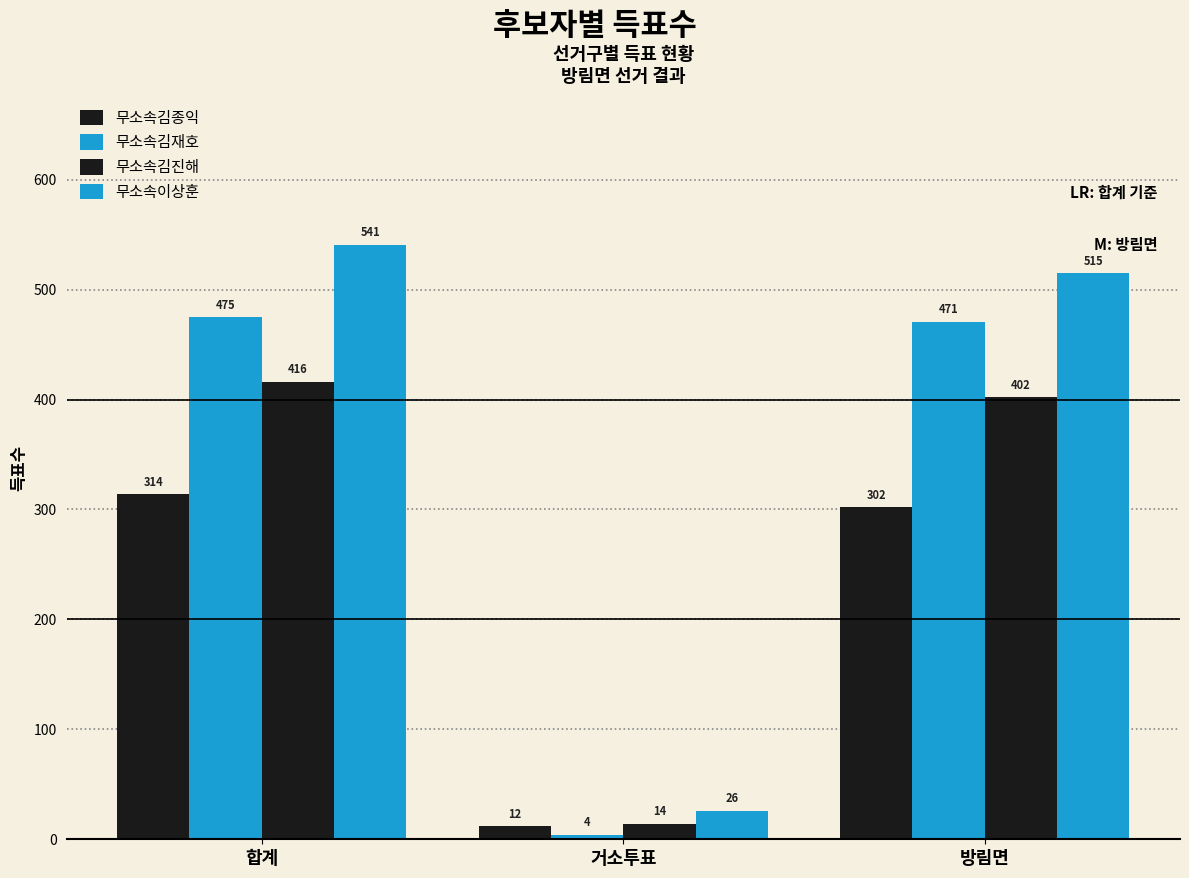

Reading right to left, list all the values displayed in this chart.

무소속김종익: 302	12	314
무소속김재호: 471	4	475
무소속김진해: 402	14	416
무소속이상훈: 515	26	541